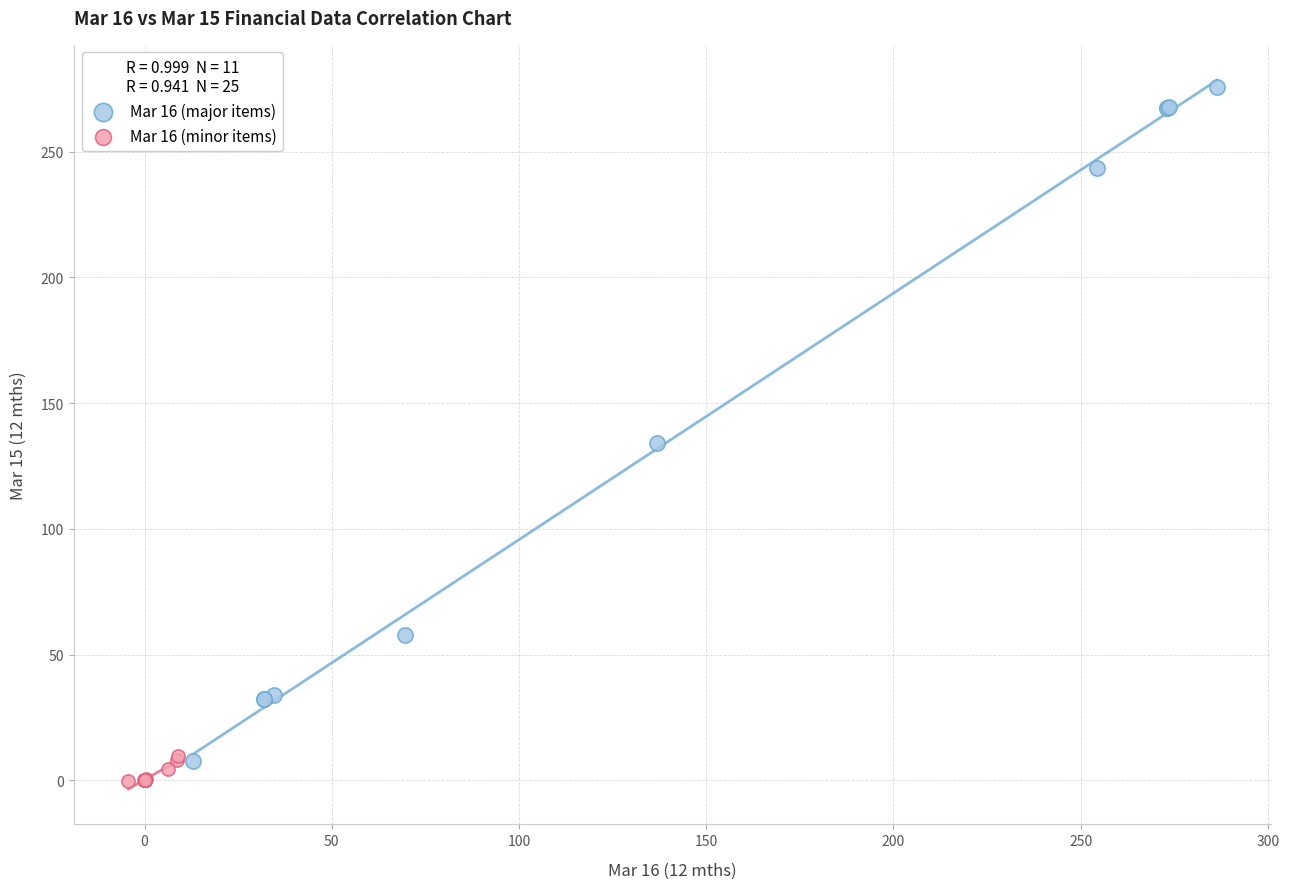

Which series reaches the minimum Y coordinate?

Mar 16 (minor items)